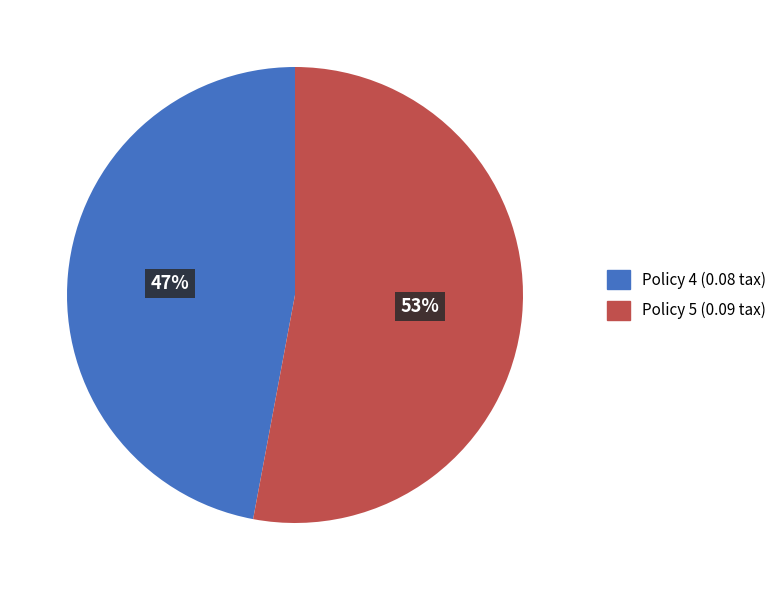

How many segments does this pie chart have?

2